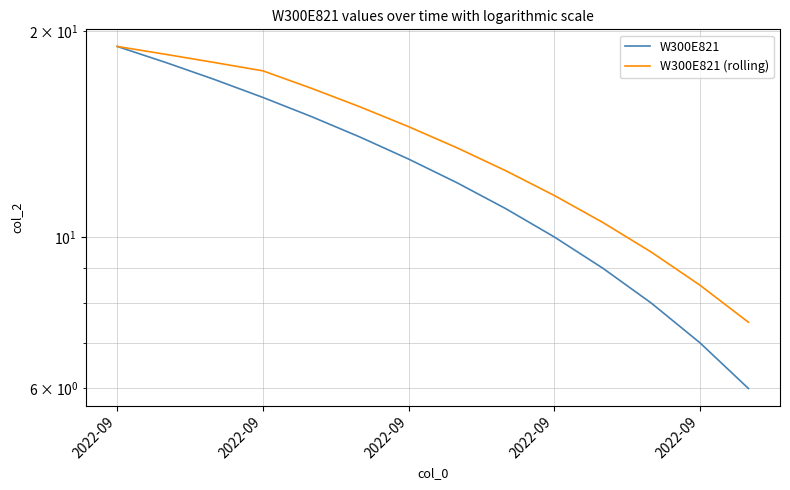

True or false: W300E821 has a value of 16.0 at 2022-09.

True